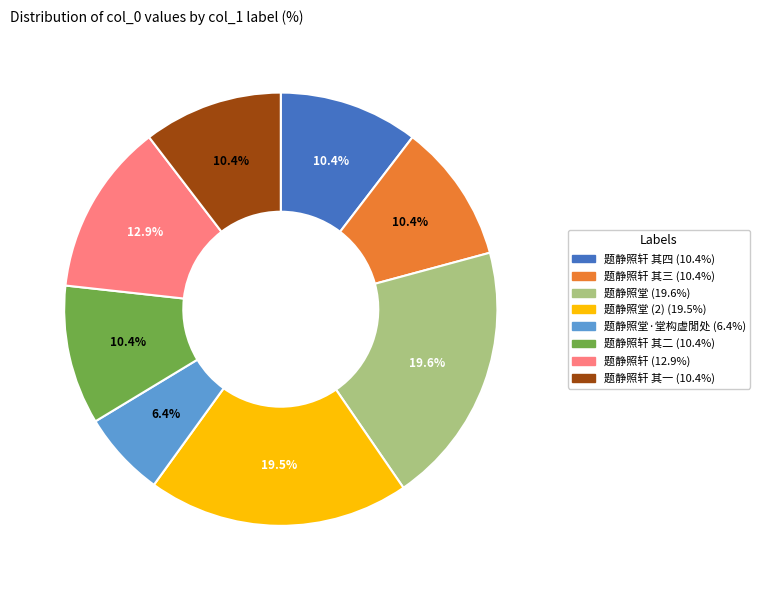

Is there any slice that represents more than half of the pie?

No